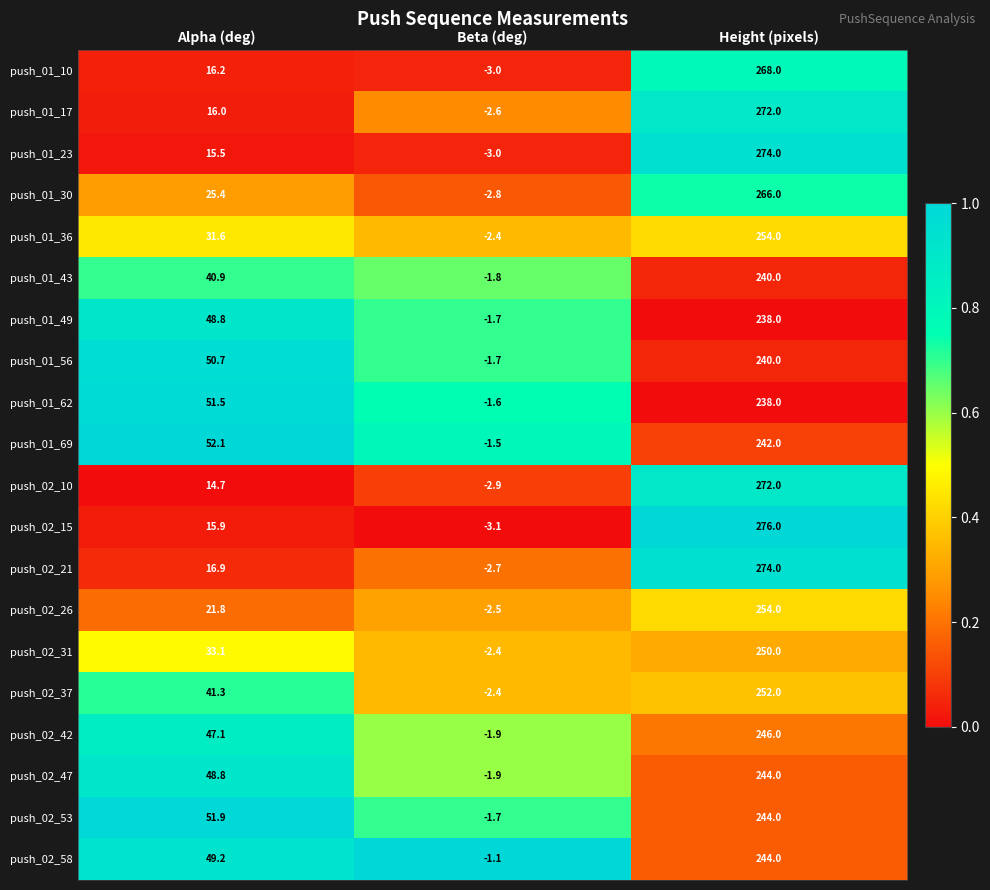

Is it true that push_01_10 equals 16.2 at Alpha (deg)?

True